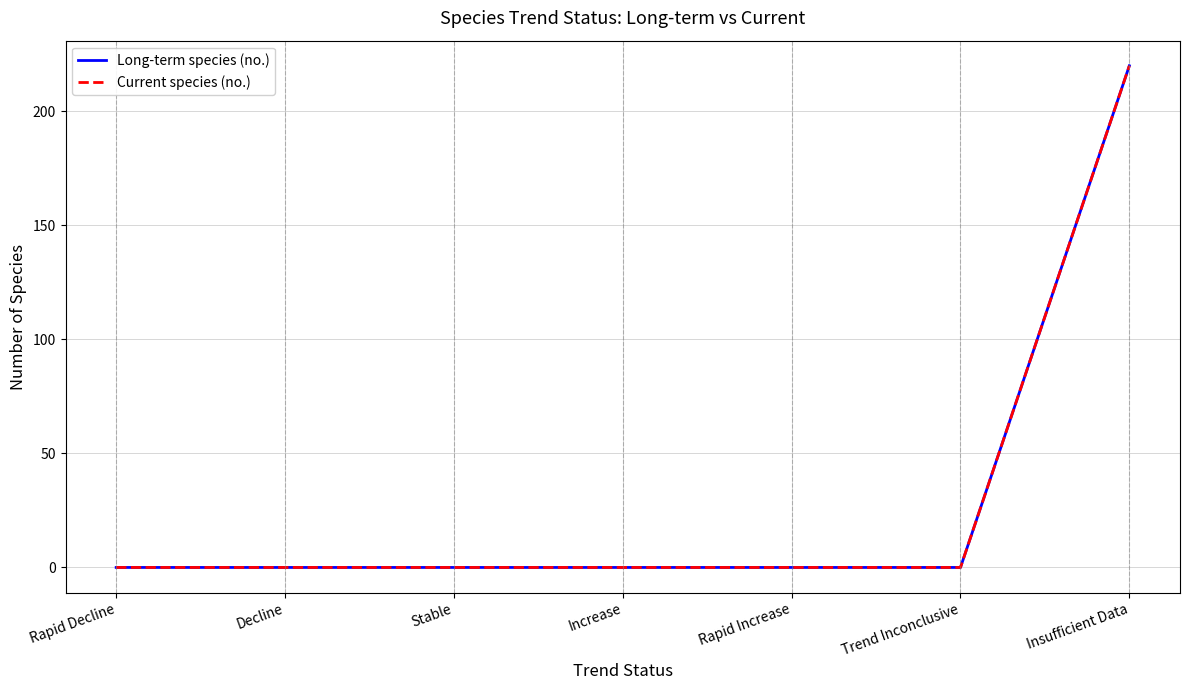

What is the average value of the Long-term species (no.) series?

31